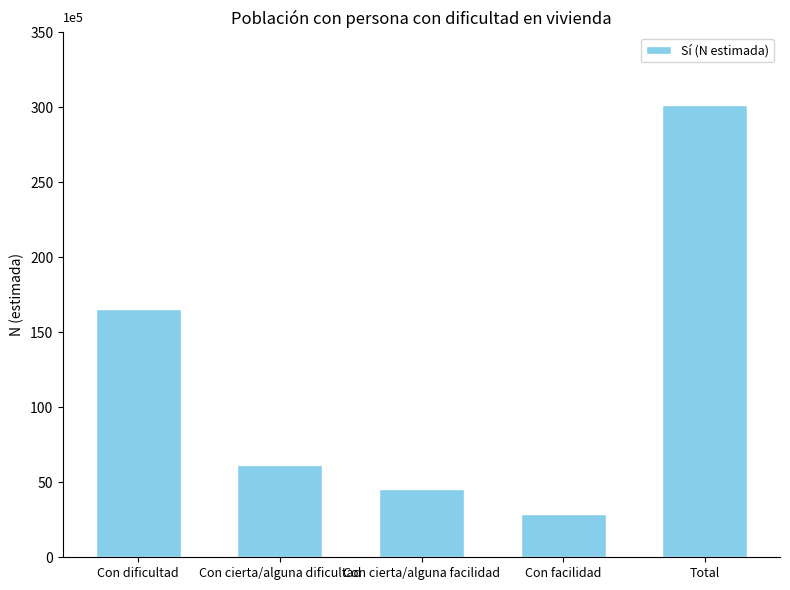

Rank the categories by value from lowest to highest.

Con facilidad, Con cierta/alguna facilidad, Con cierta/alguna dificultad, Con dificultad, Total